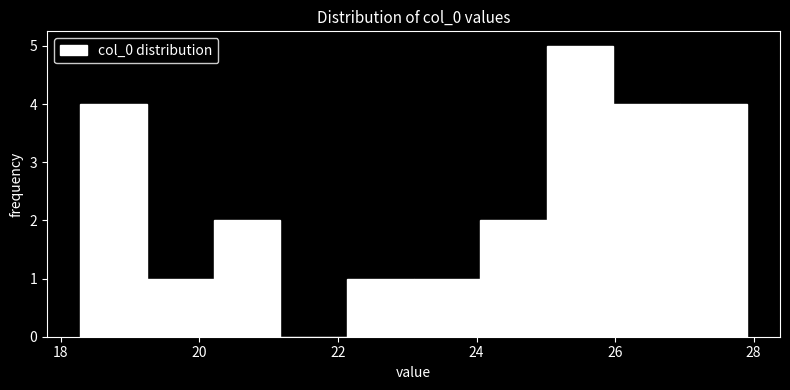

Which range on the x-axis has the tallest bar?

25.0 to 26.0